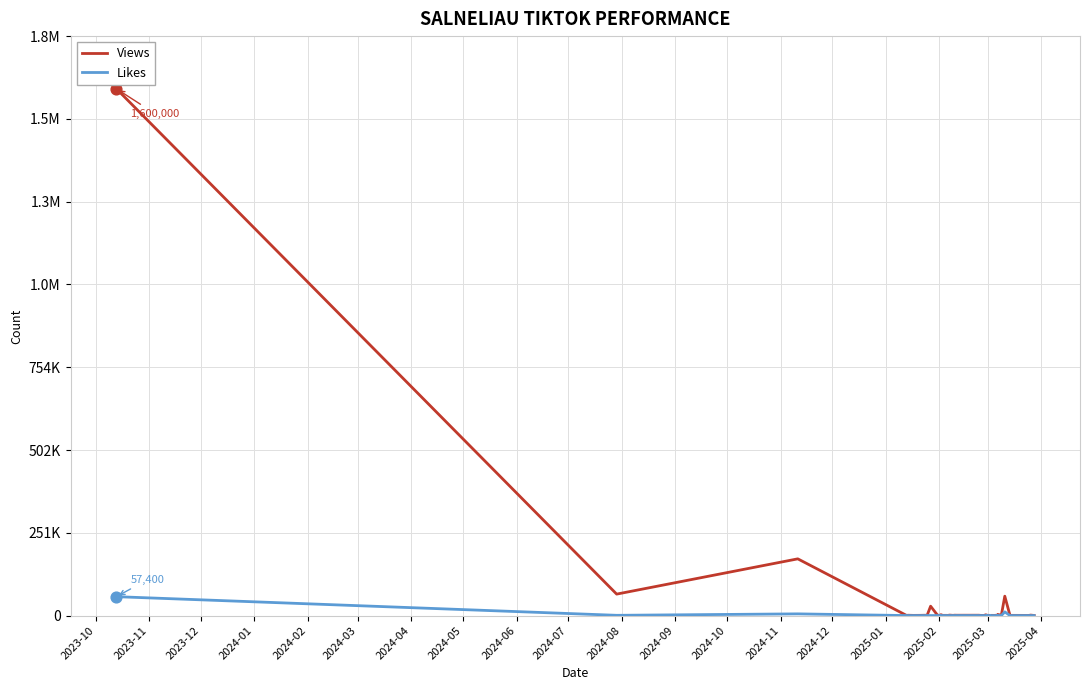

Which series contains the highest Y value?

Views